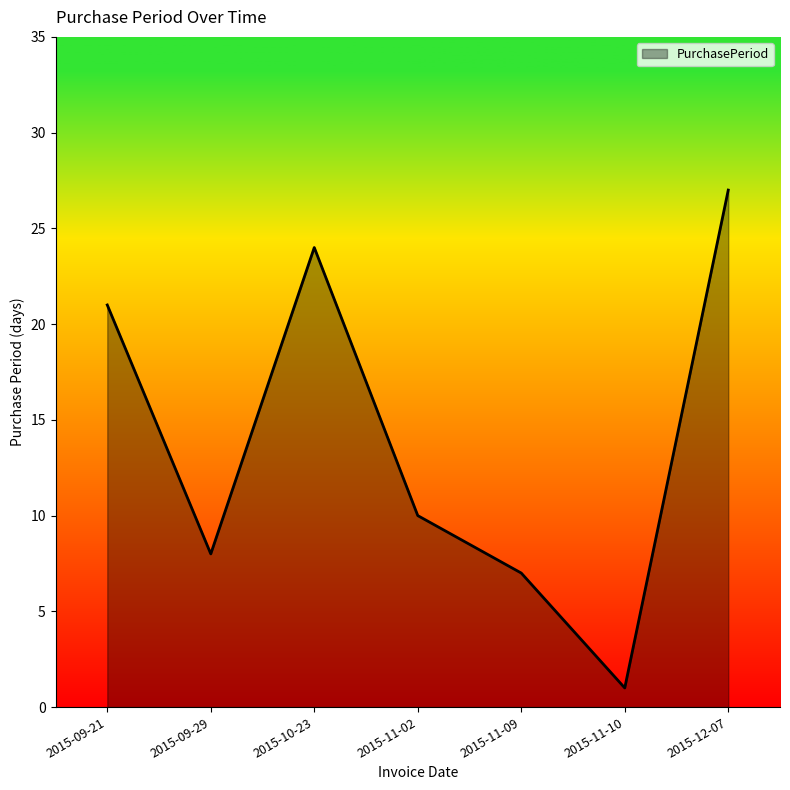

True or false: the data has more than 1 interior local peaks.

False